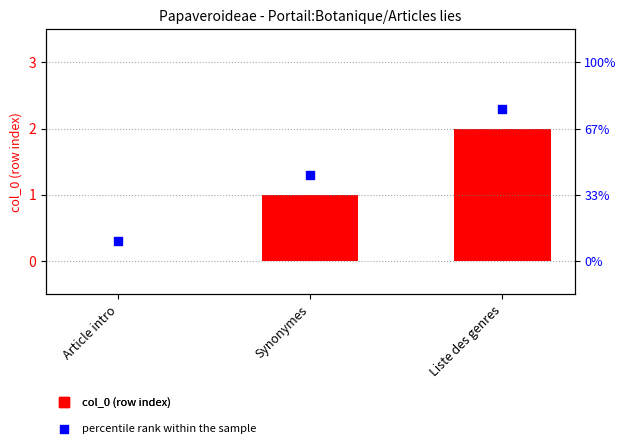

What is the total value across all series at Liste des genres?

4.3